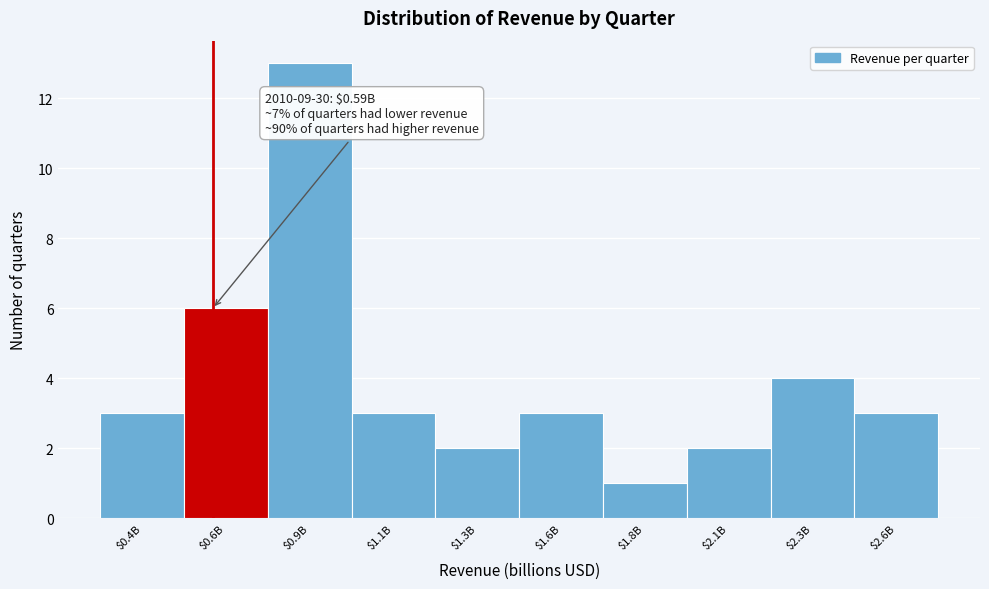

Reading left to right, extract all data points from this chart.

3	6	13	3	2	3	1	2	4	3